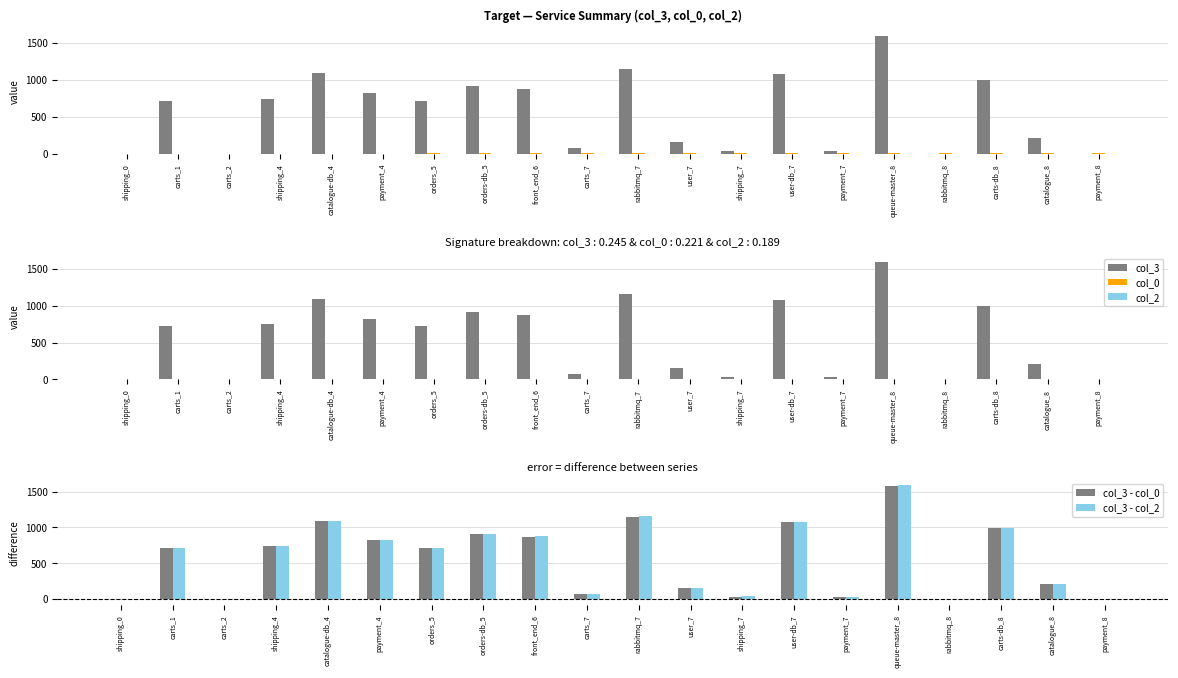

Is the value of col_3 - col_2 at carts_2 greater than the value of col_3 - col_0 at user-db_7?

No